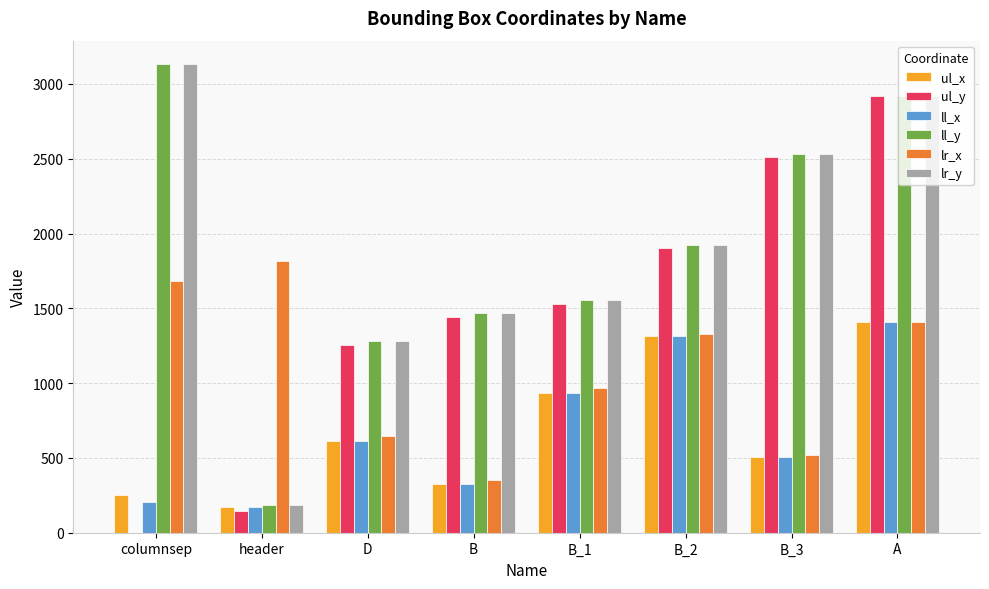

What is the highest value of the ul_x series?

1407